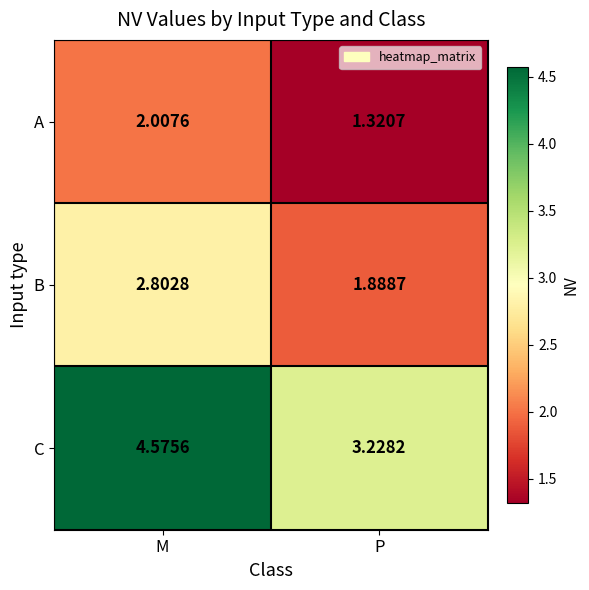

Where does the C series first go above 4?

M